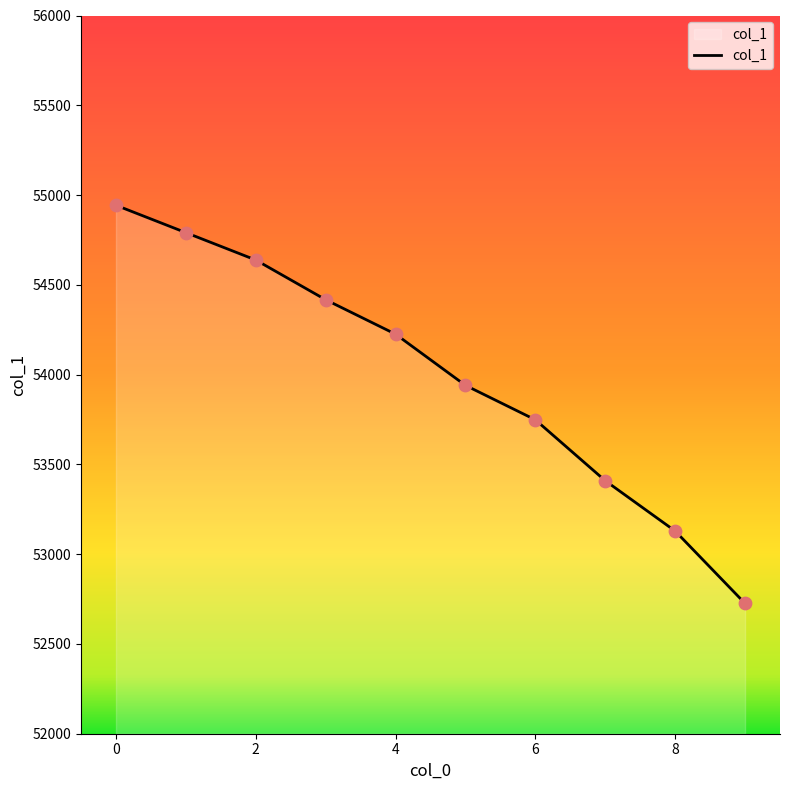

What is the difference between the maximum and minimum values?

2217.5